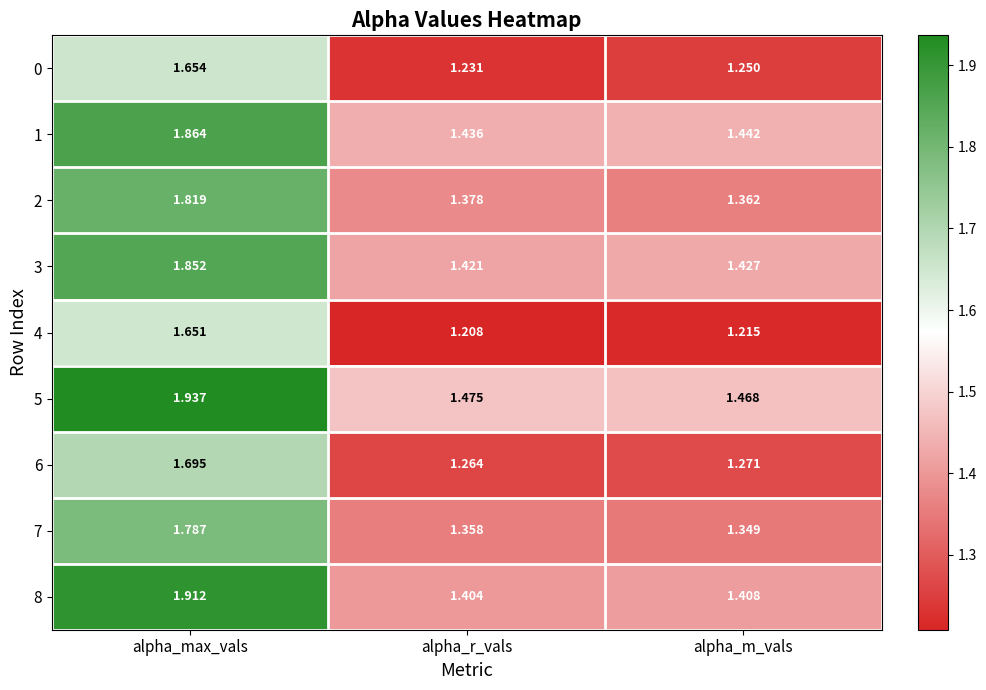

Where is 7 nearest to the value 1?

alpha_m_vals